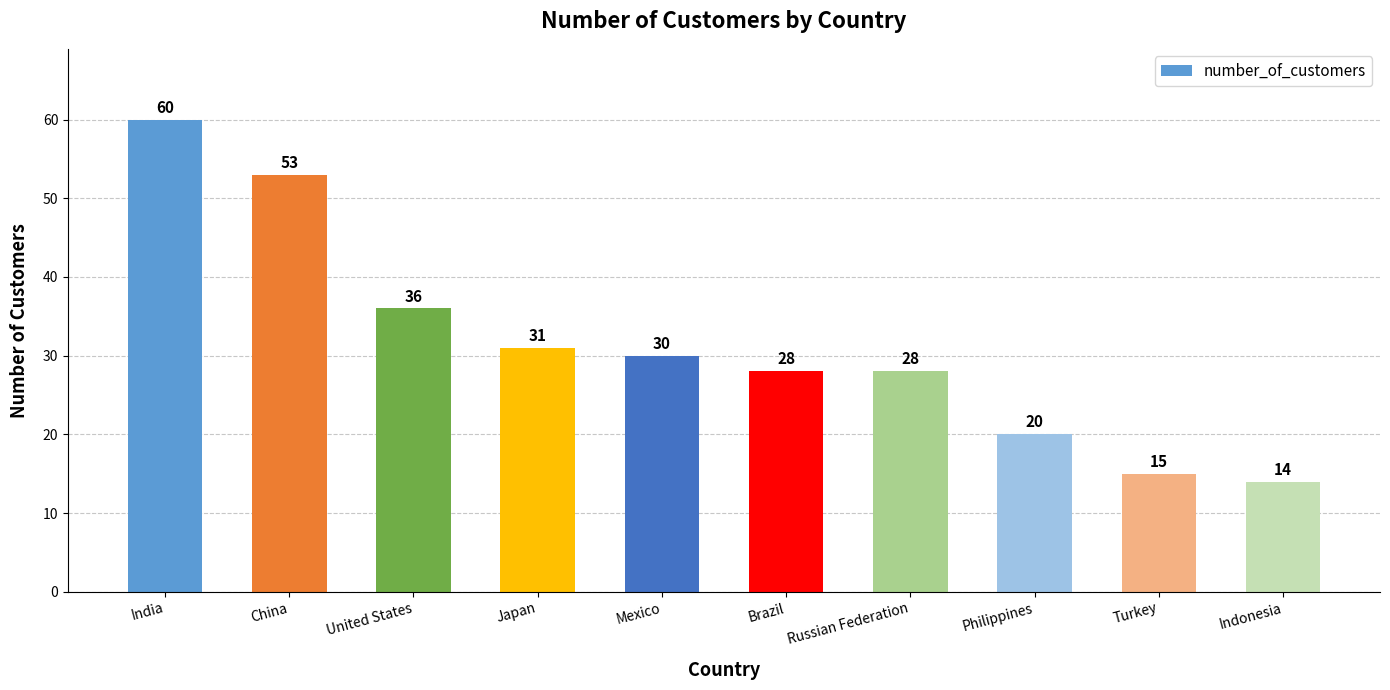

Between India and Indonesia, which is larger?

India